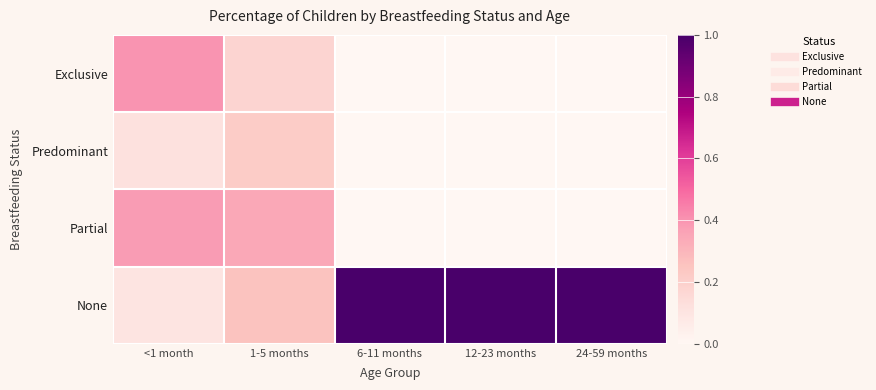

Reading left to right, transcribe all the data shown in this chart.

Exclusive: <1 month=0.4	1-5 months=0.2	6-11 months=0.0	12-23 months=0.0	24-59 months=0.0
Predominant: <1 month=0.1	1-5 months=0.2	6-11 months=0.0	12-23 months=0.0	24-59 months=0.0
Partial: <1 month=0.4	1-5 months=0.3	6-11 months=0.0	12-23 months=0.0	24-59 months=0.0
None: <1 month=0.1	1-5 months=0.3	6-11 months=1.0	12-23 months=1.0	24-59 months=1.0